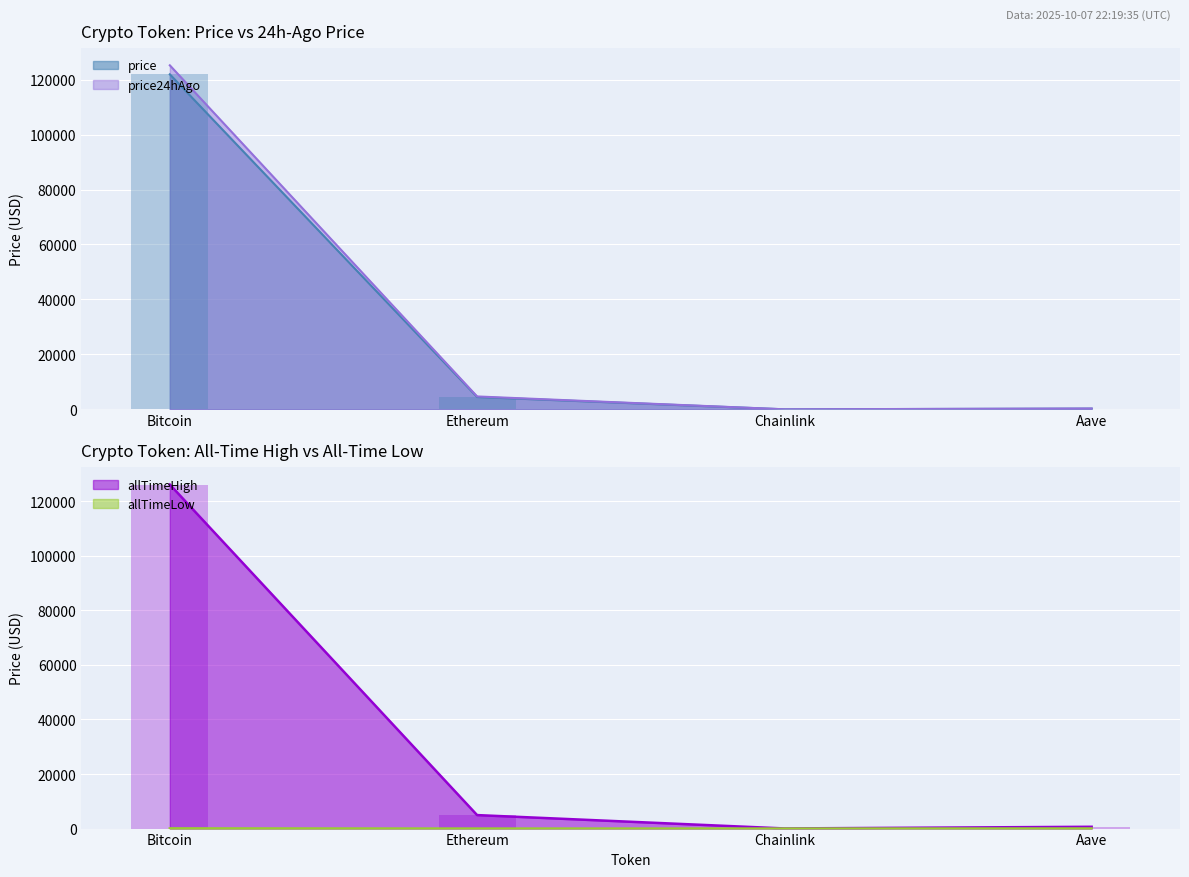

What is the sum of the price24hAgo values at Bitcoin and Ethereum?

129911.0